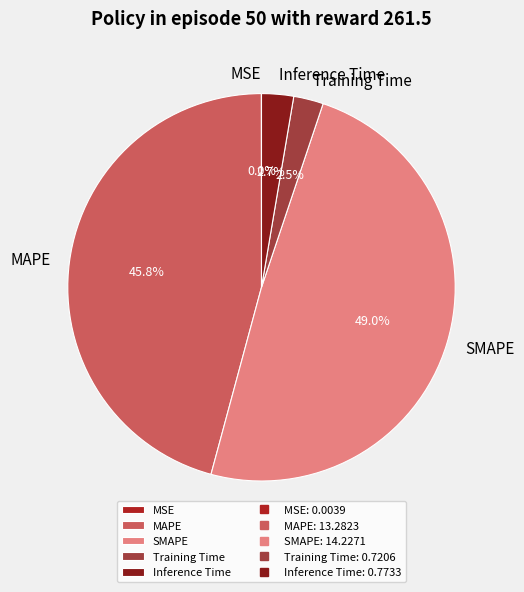

Between Inference Time and SMAPE, which is larger?

SMAPE